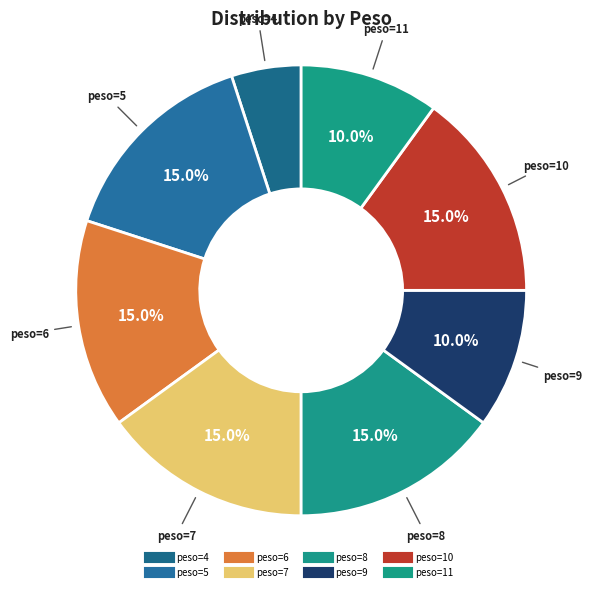

Count the number of slices in the pie.

8